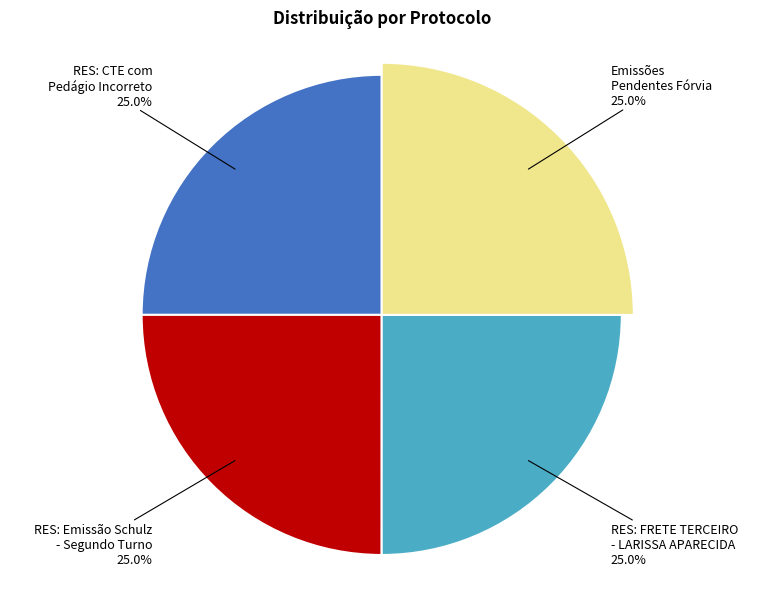

Count the number of slices in the pie.

4